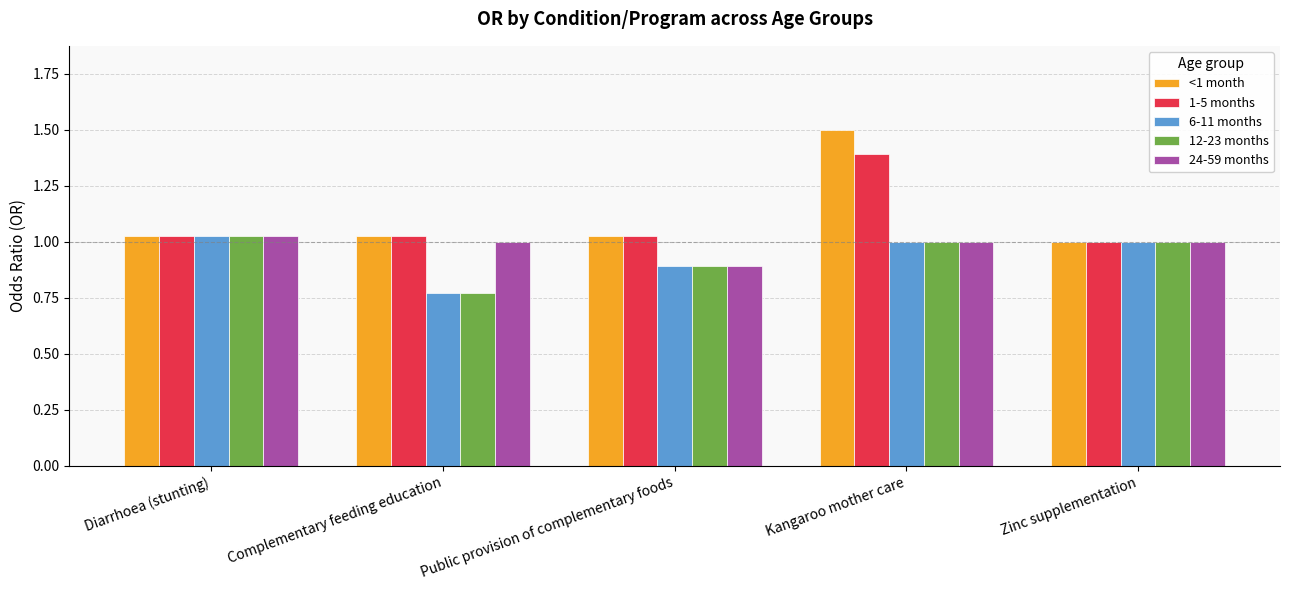

What are all the series names shown in the legend?

<1 month, 1-5 months, 6-11 months, 12-23 months, 24-59 months